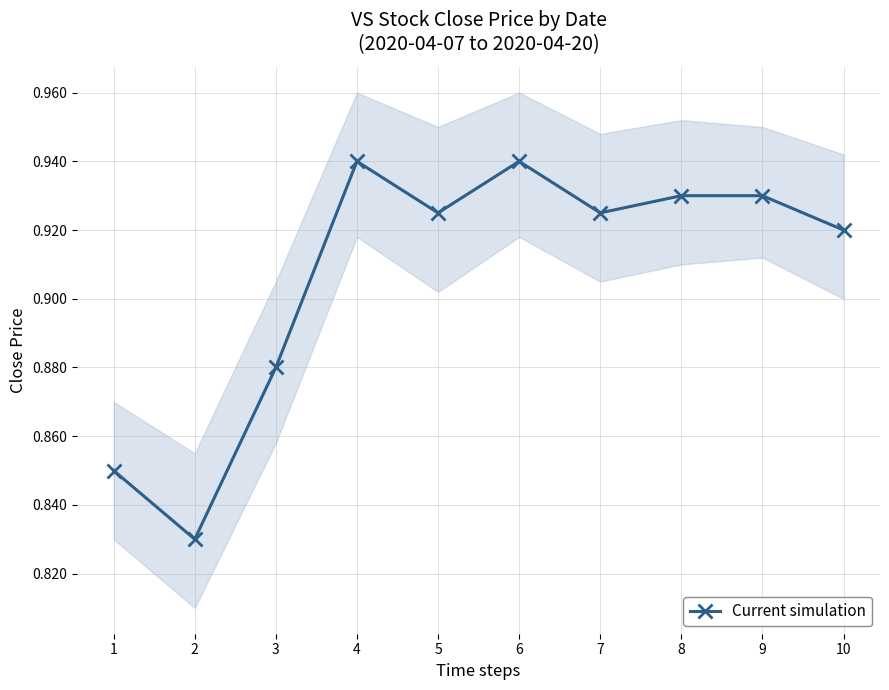

List the labels in order of value, largest first.

4, 6, 8, 9, 5, 7, 10, 3, 1, 2